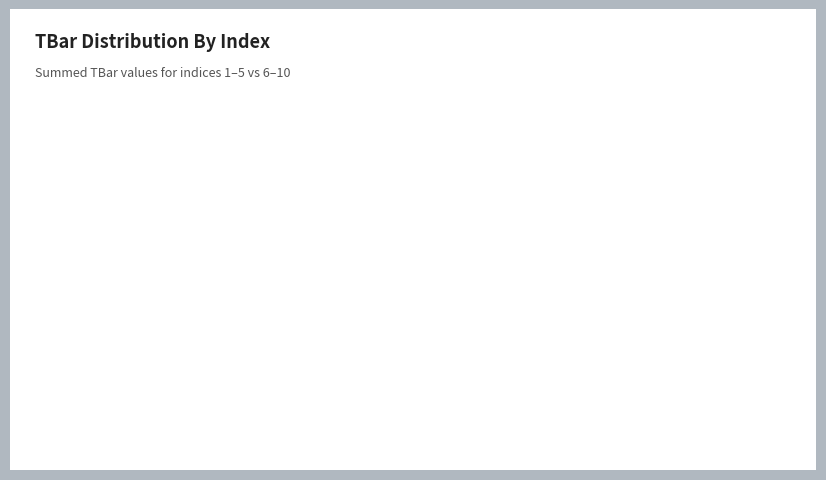

How many segments does this pie chart have?

2